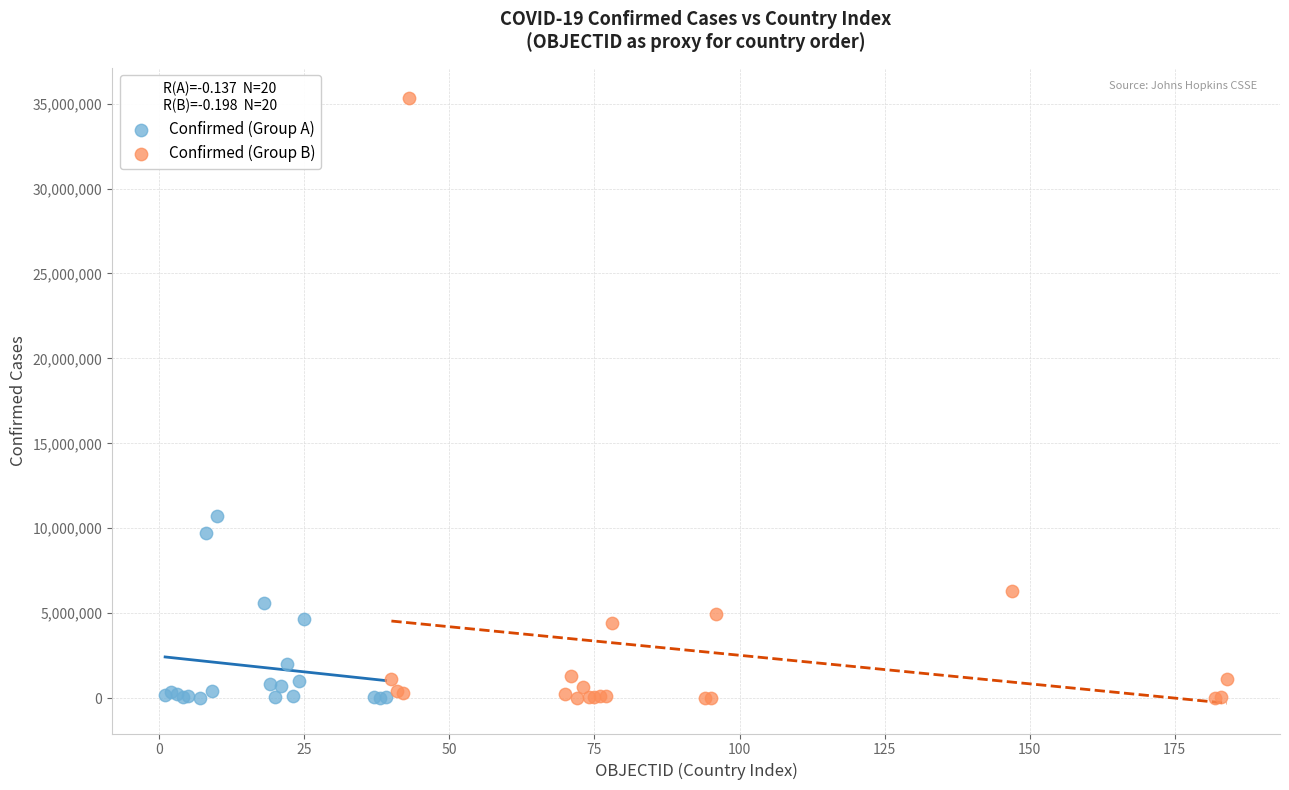

Which series reaches the maximum Y coordinate?

Confirmed (Group B)